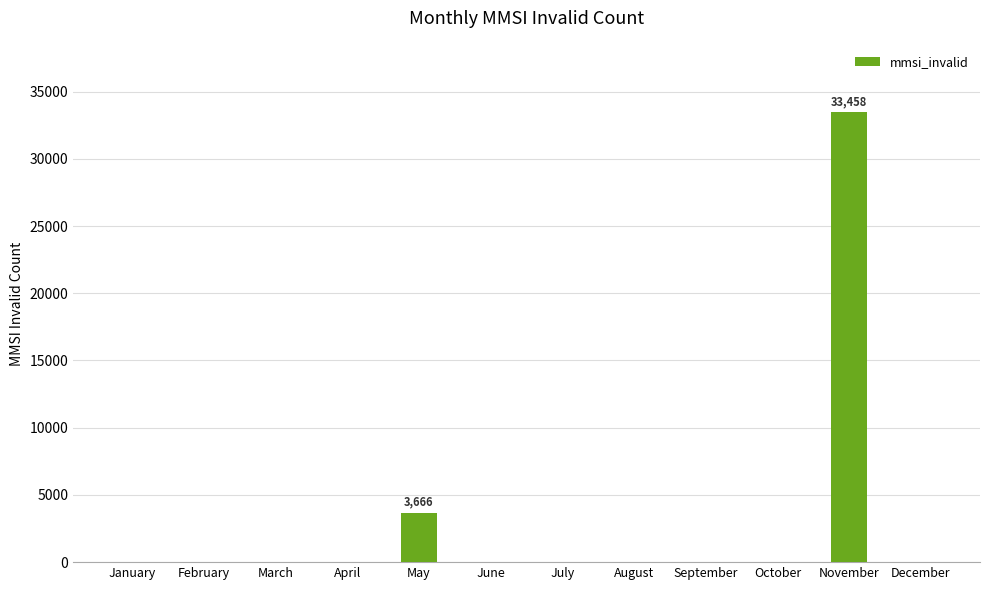

At which label is the value closest to 16729?

May